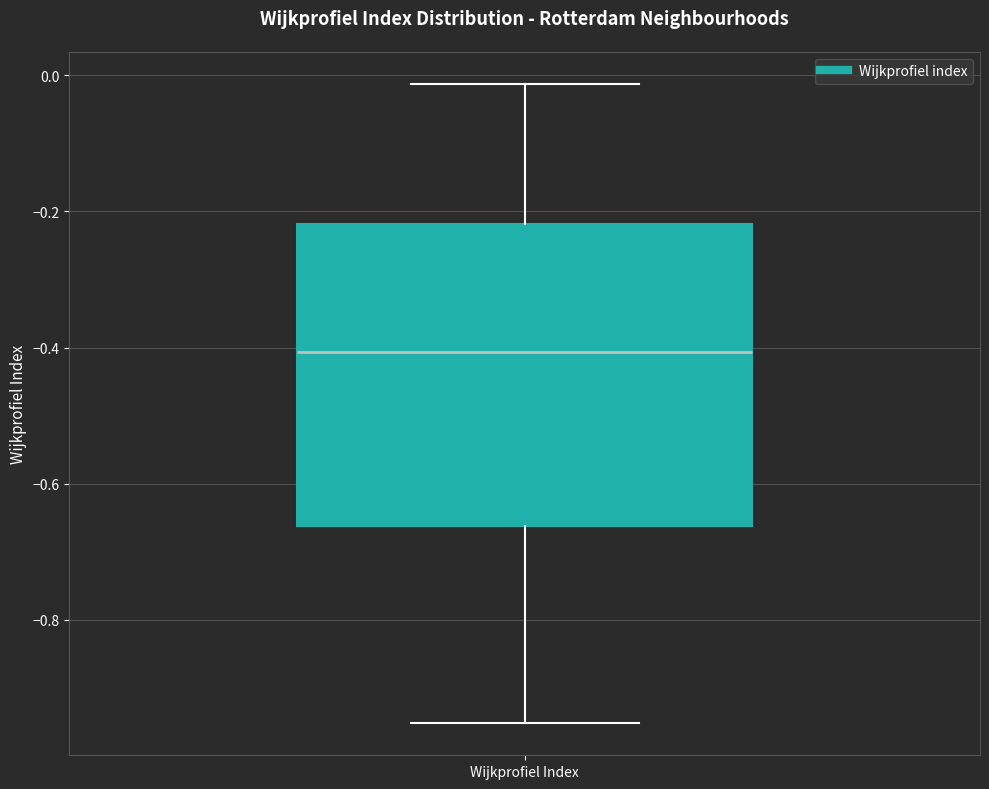

Transcribe this box plot: give where the median line is, the range the box spans, and where the two whiskers end, as read against the y-axis. The values are not printed on the chart, so give them approximately, as read against the axis.

median -0.40, box -0.66 to -0.22, whiskers -0.96 to -0.02